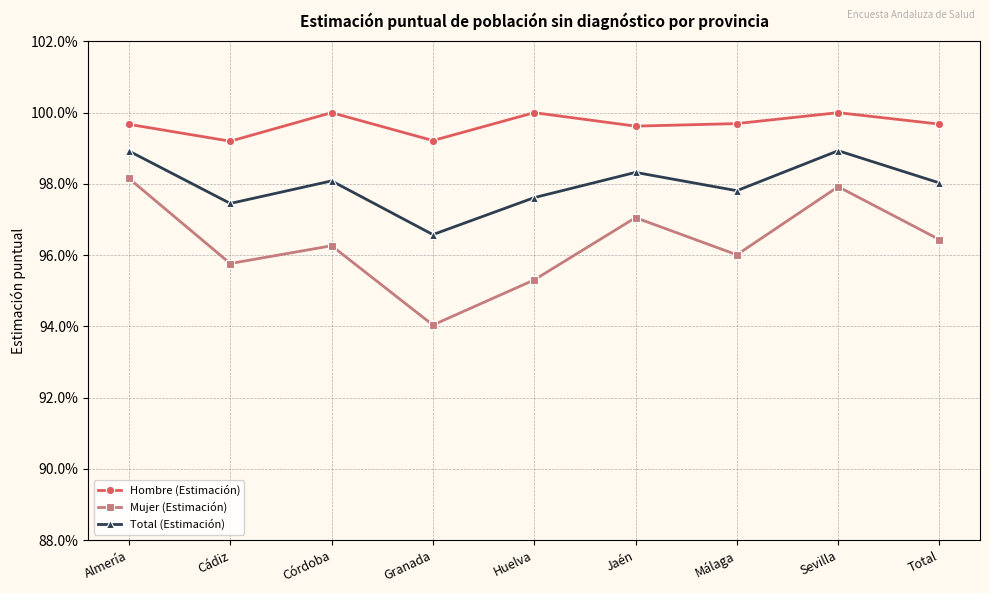

Count the Hombre (Estimación) values in the range 0 to 1.

9